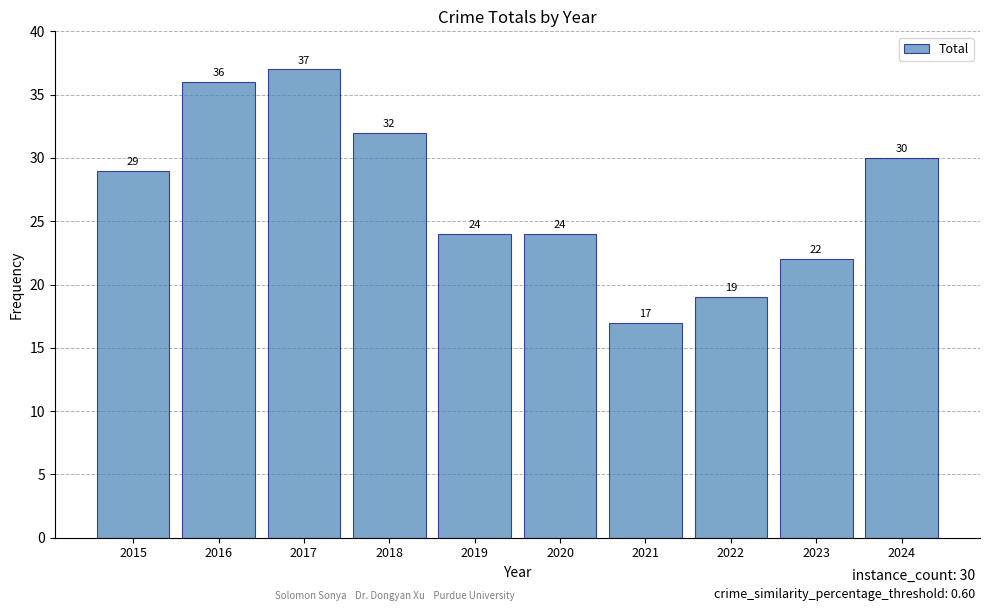

What is the change in value from 2018 to 2021?

-15